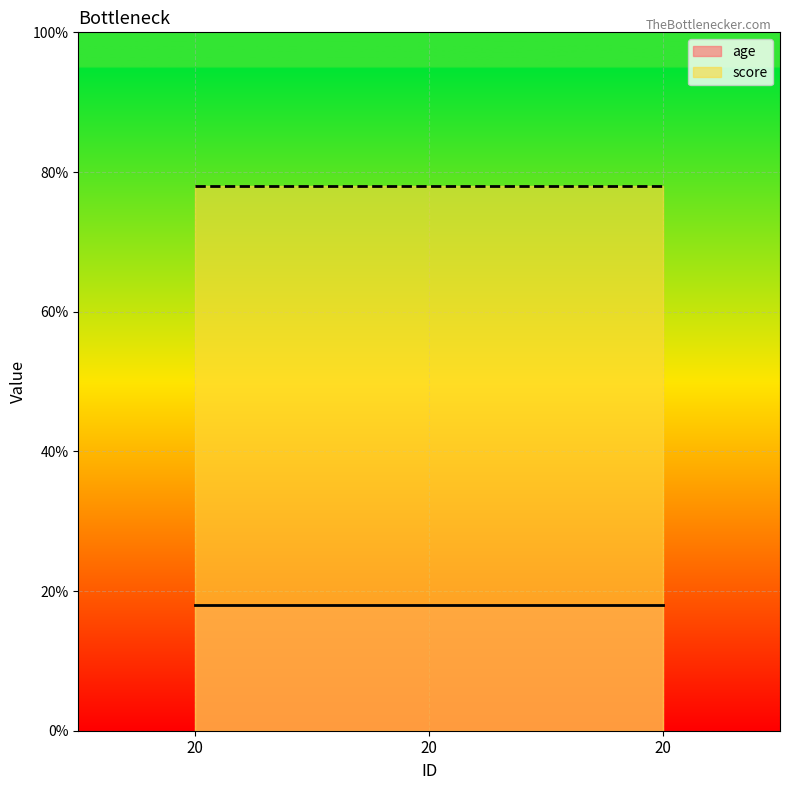

Rank the series by their maximum value, from lowest to highest.

age, score